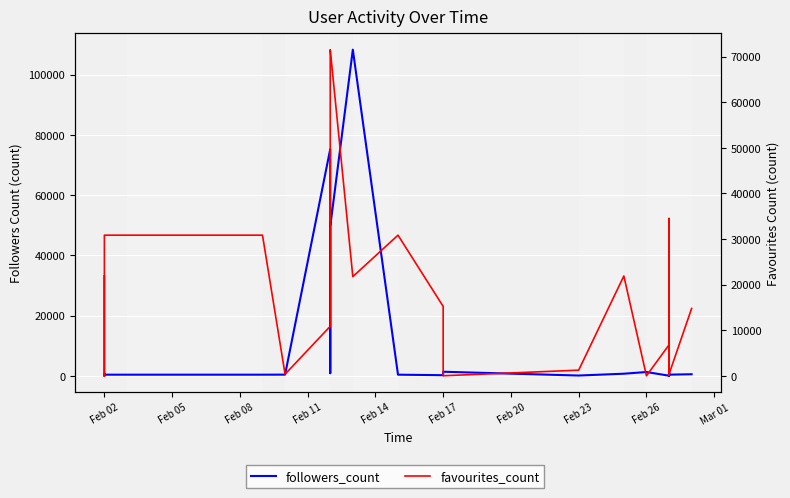

At how many categories does at least one series exceed 18263?

11